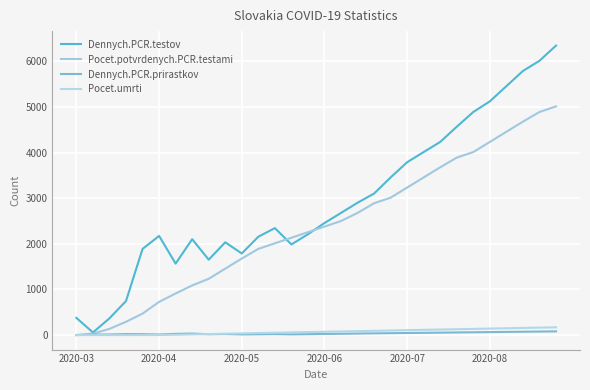

Reading left to right, extract all data points from this chart.

Dennych.PCR.testov: 378	58	368	747	1889	2174	1567	2102	1653	2034	1789	2156	2345	1987	2210	2456	2678	2901	3102	3456	3789	4012	4234	4567	4890	5123	5456	5789	6012	6345
Pocet.potvrdenych.PCR.testami: 1	32	137	292	471	728	912	1089	1234	1456	1678	1890	2012	2134	2256	2378	2500	2678	2890	3012	3234	3456	3678	3890	4012	4234	4456	4678	4890	5012
Dennych.PCR.prirastkov: 1	11	14	23	21	13	28	34	19	23	15	18	22	16	20	25	29	34	38	42	46	50	54	58	62	66	70	74	78	82
Pocet.umrti: 0	0	0	0	1	2	8	15	23	31	38	45	52	59	66	73	80	87	94	101	108	115	122	129	136	143	150	157	164	171